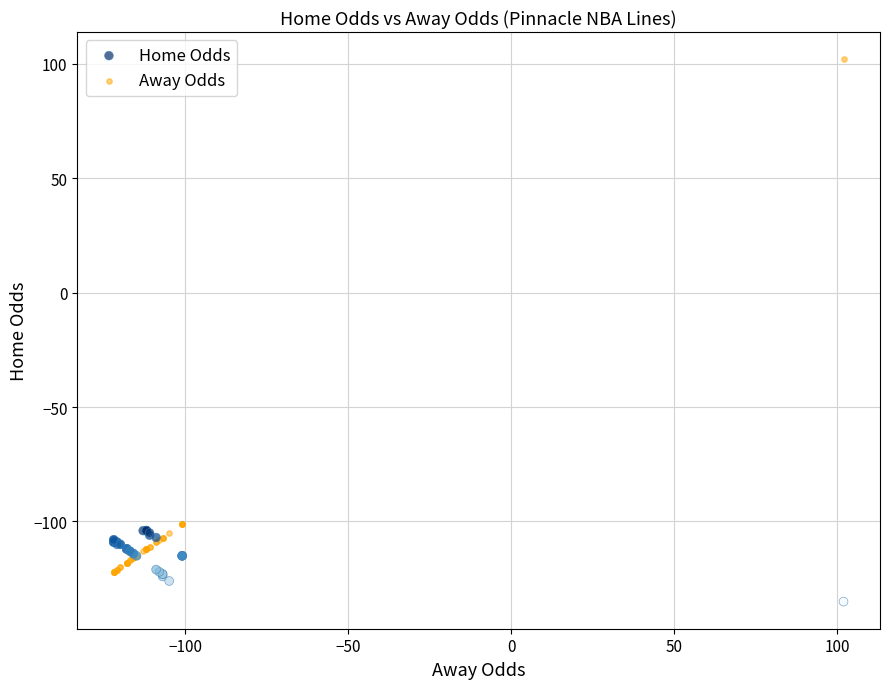

Which series has the widest spread of Y values?

Away Odds